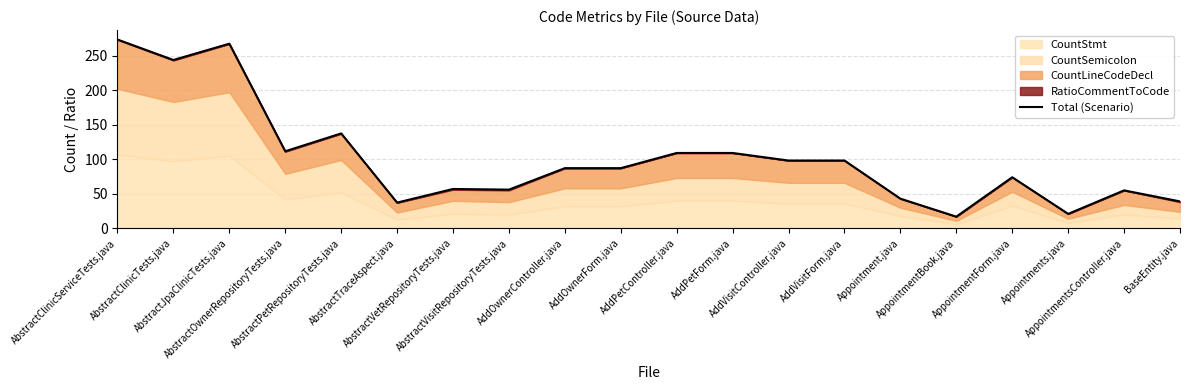

The value at AddVisitForm.java is 98.2. True or false?

True